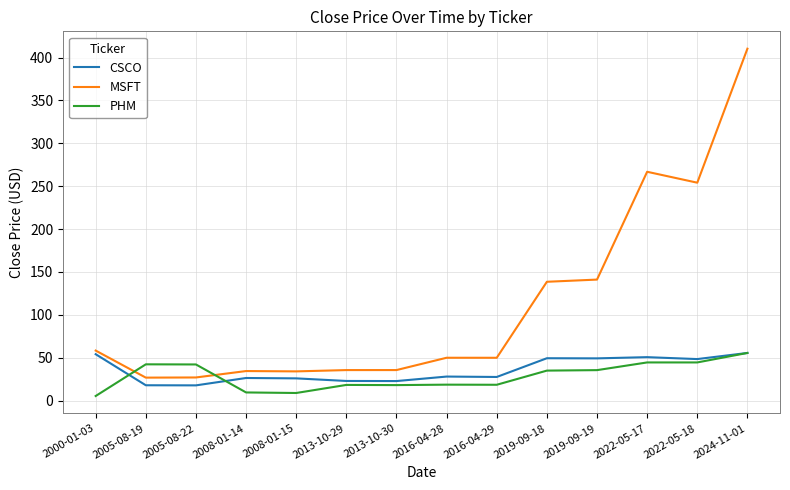

True or false: CSCO has a value of 35.0 at 2000-01-03.

False